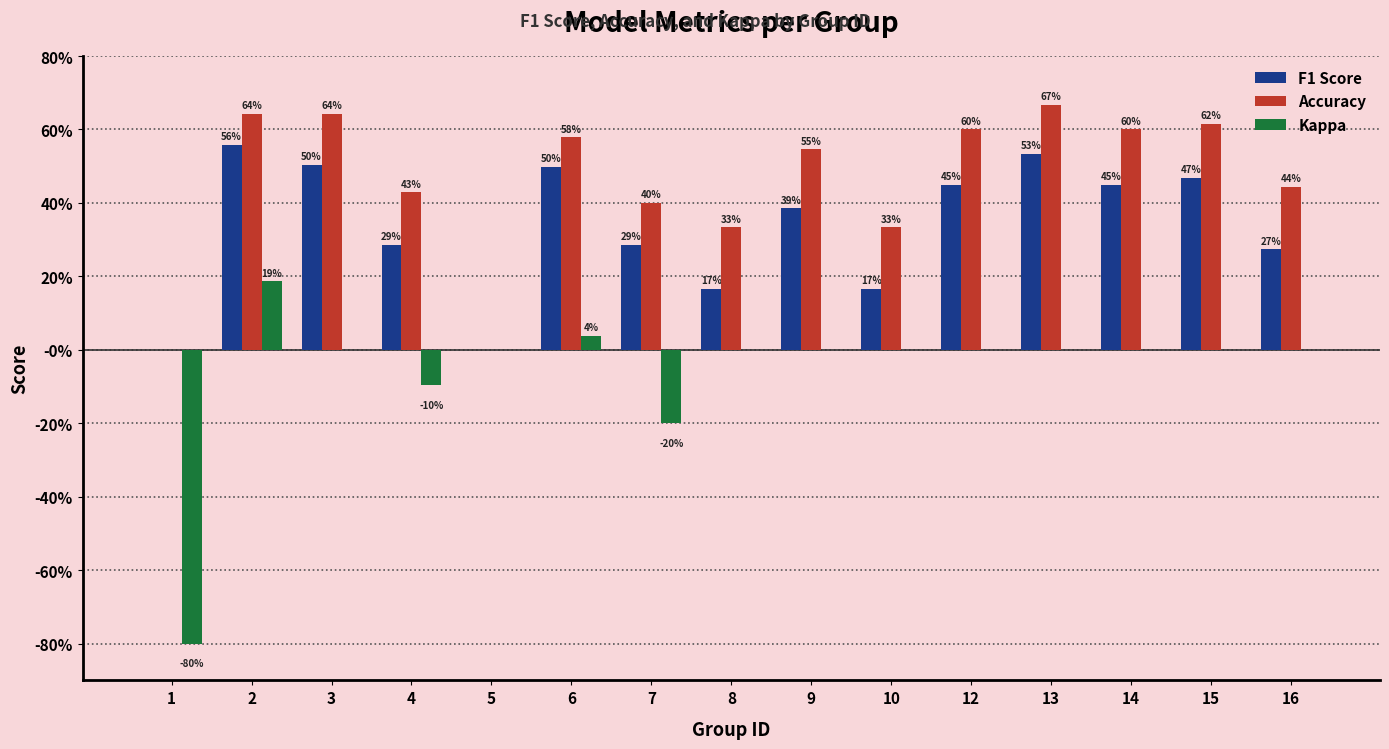

What are all the series names shown in the legend?

F1 Score, Accuracy, Kappa